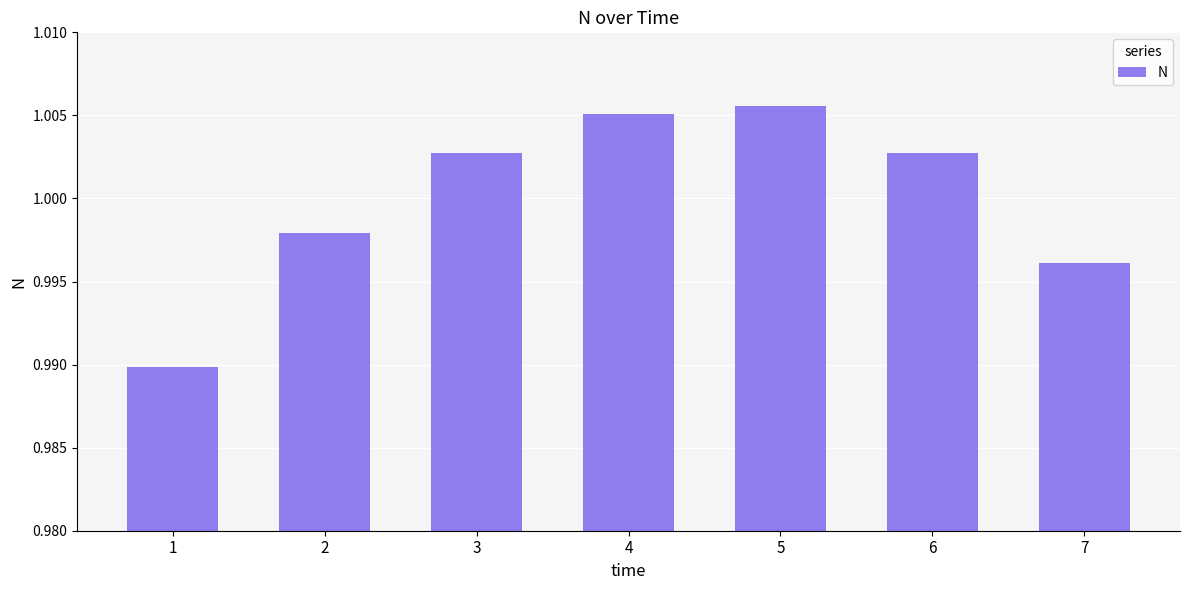

Does the chart contain stacked bars?

No